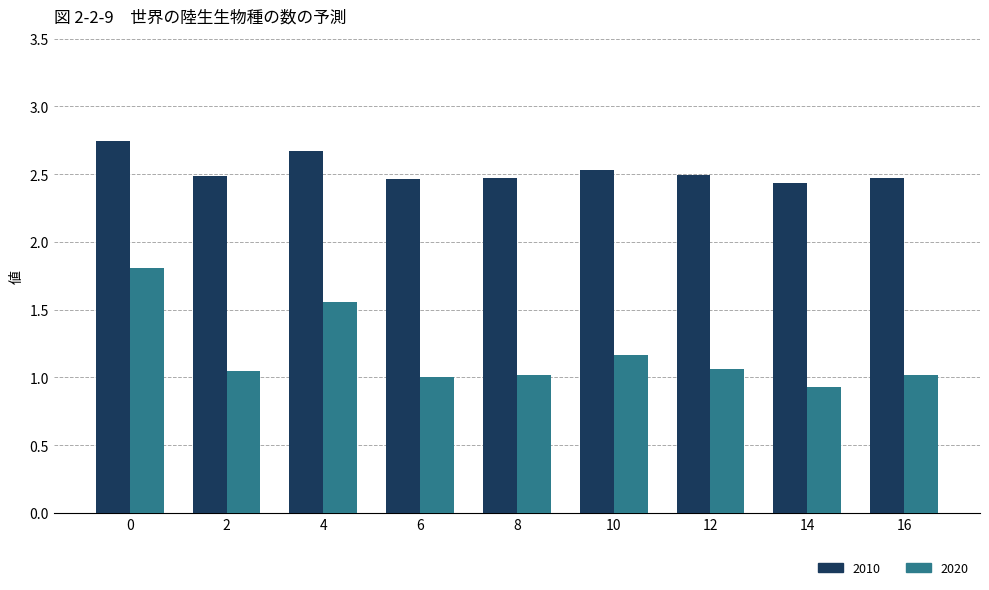

At 4, list the series in order from smallest to largest.

2020, 2010